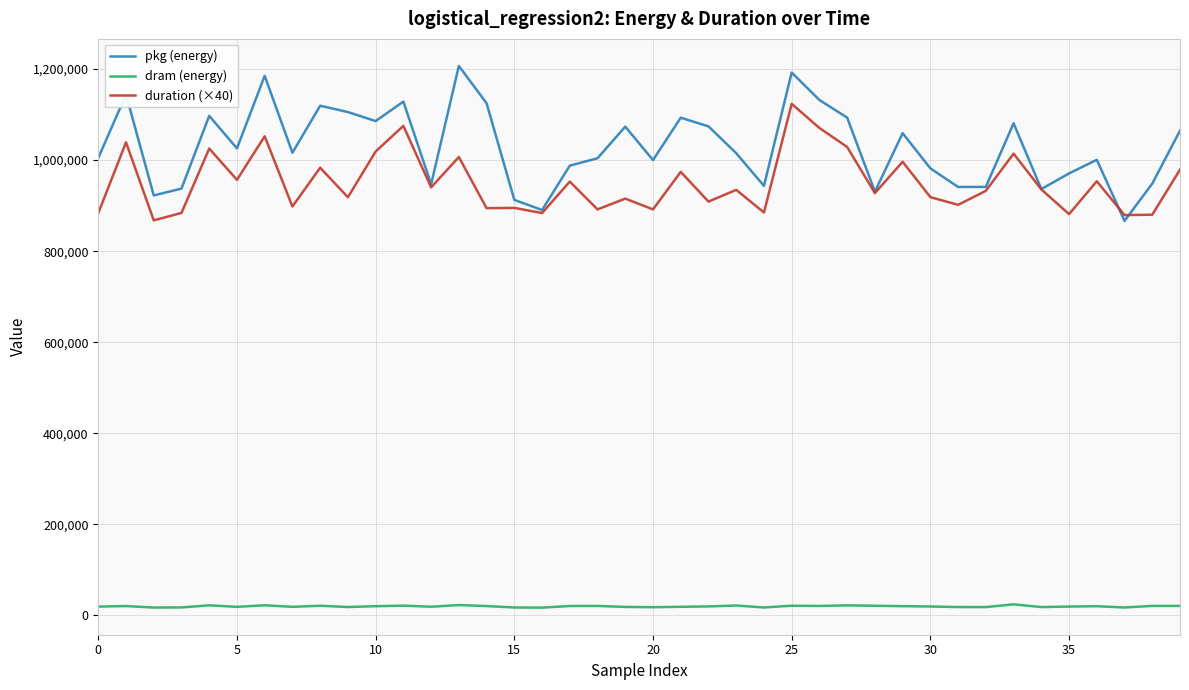

True or false: duration (×40) has more than 2 interior local peaks.

True